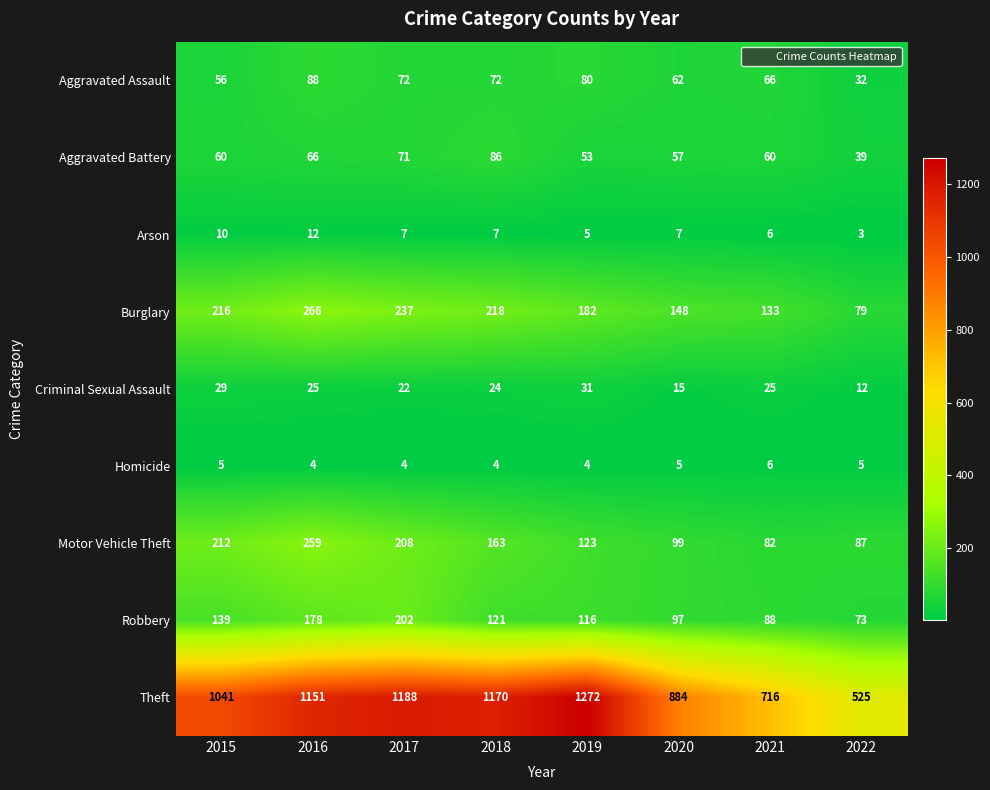

At which category does the chart reach its peak across all series?

2019